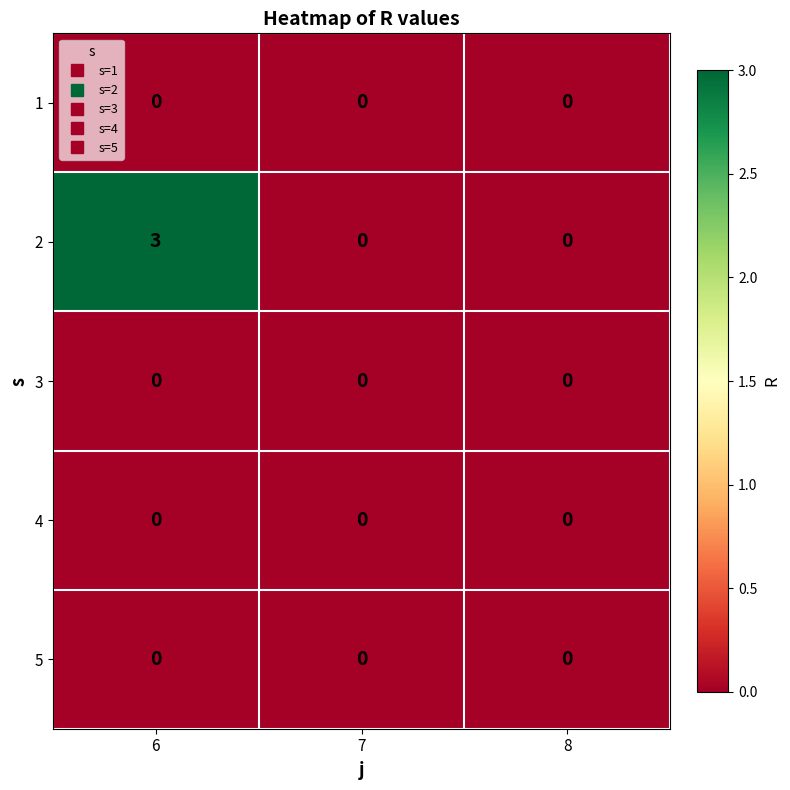

What is the maximum value shown in the chart?

3